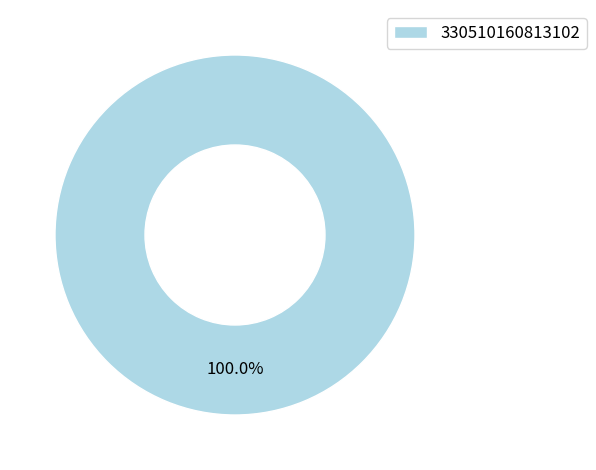

Rank the categories by value from highest to lowest.

330510160813102